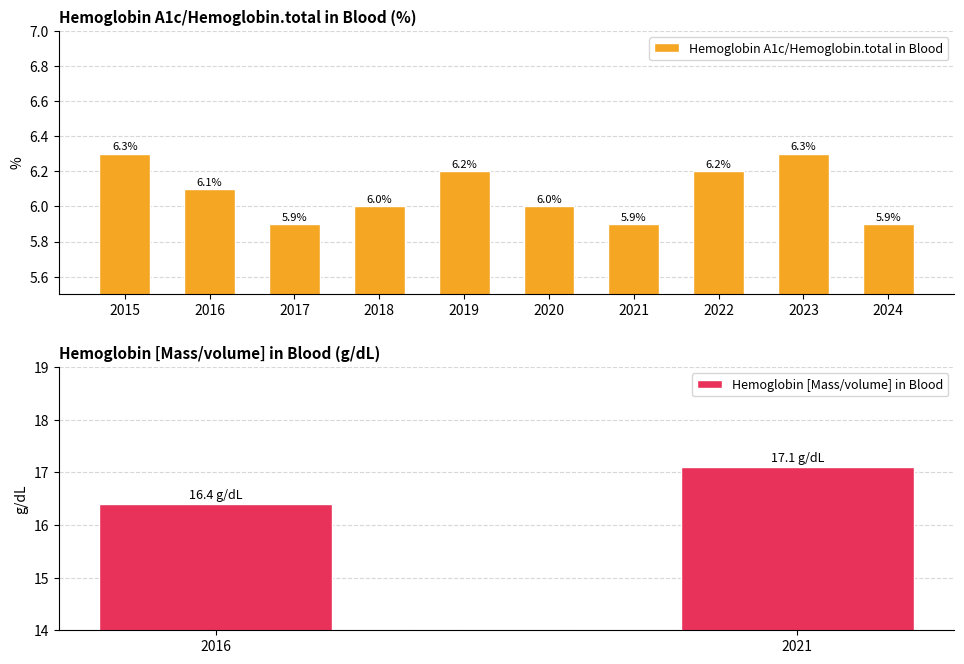

List the labels in order of value, largest first.

2015, 2023, 2019, 2022, 2016, 2018, 2020, 2017, 2021, 2024